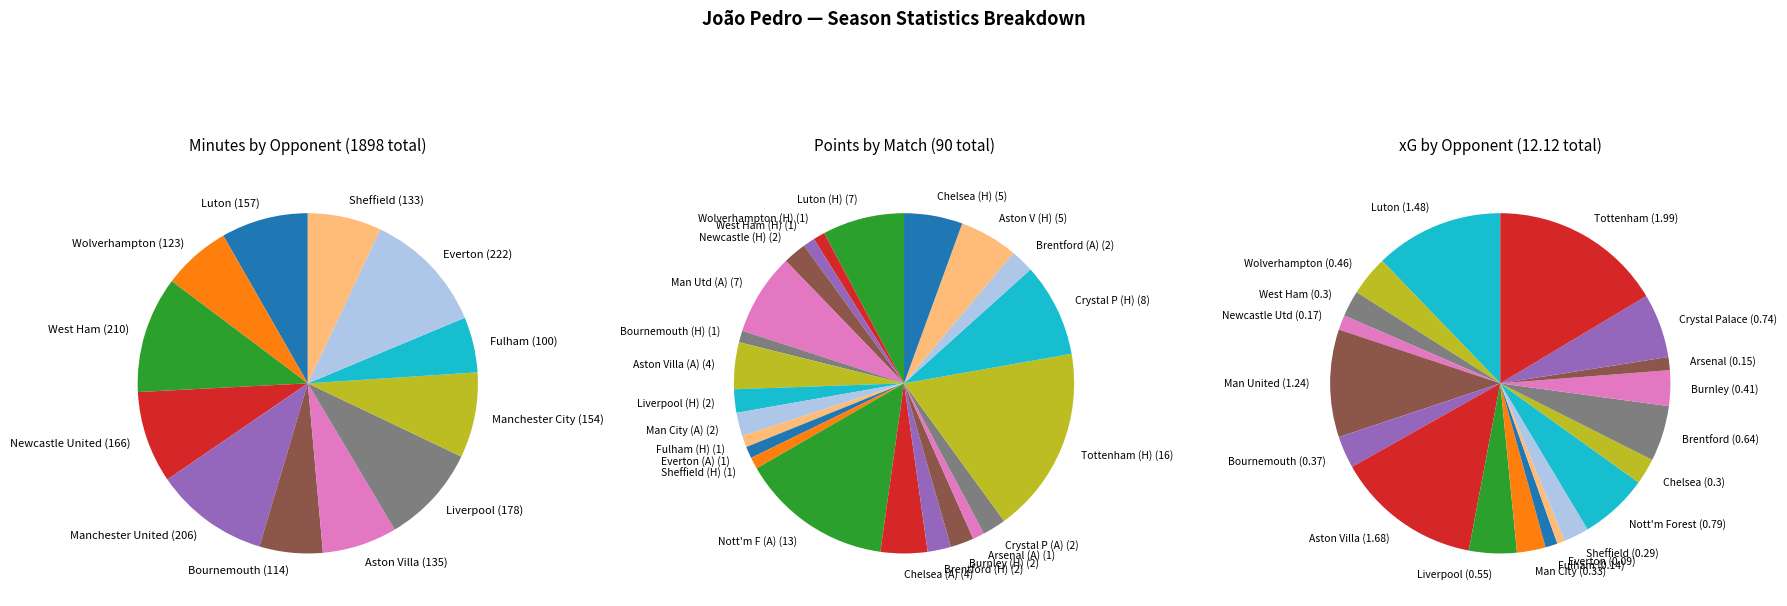

Do 26 and 19 together represent more than half of the pie?

No